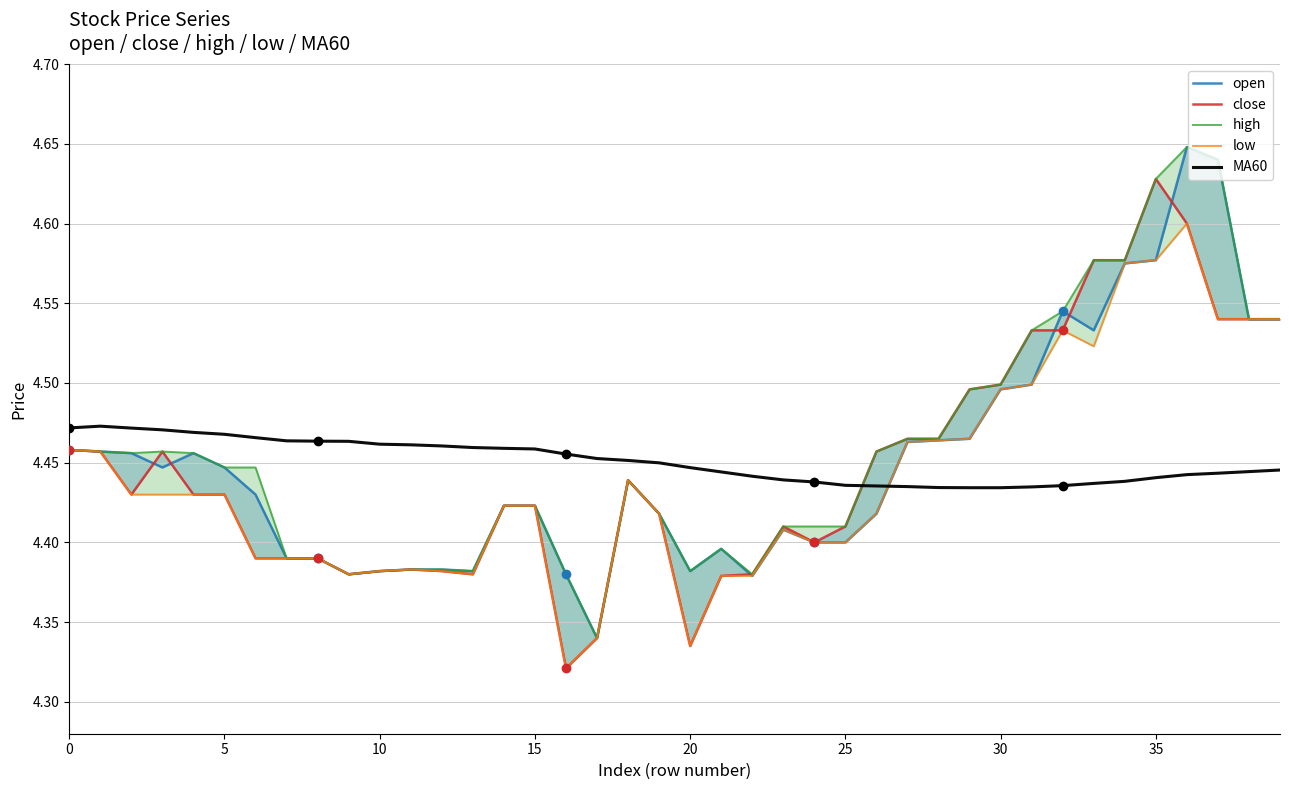

What are all the series names shown in the legend?

open, close, high, low, MA60